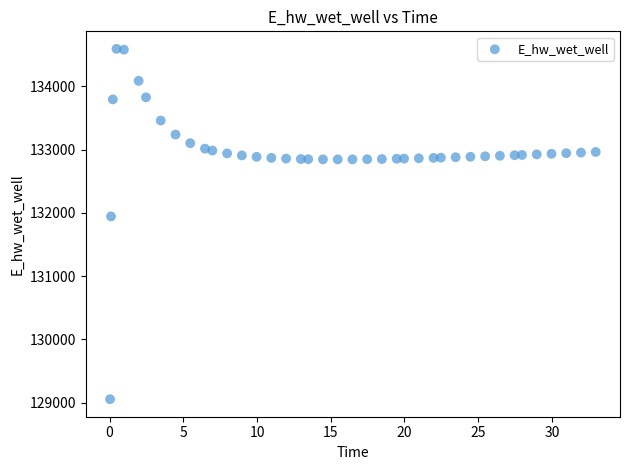

What is the range of Y values (max minus min)?

5534.7